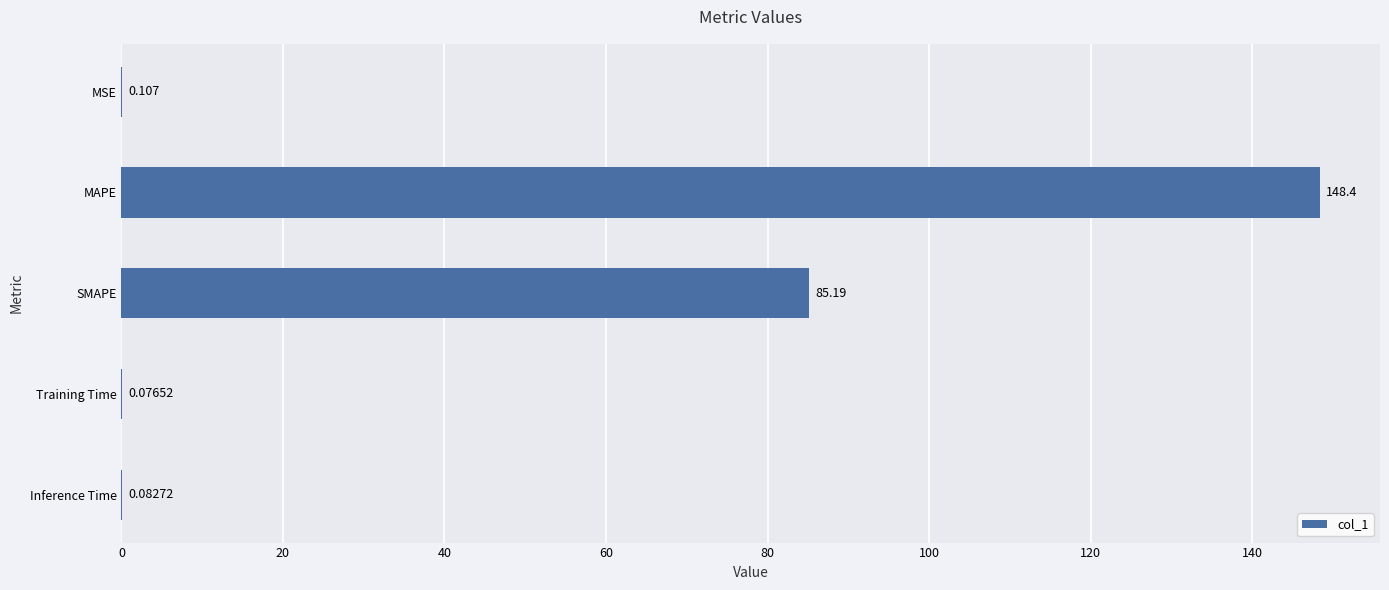

Which label corresponds to the largest value in the chart?

MAPE